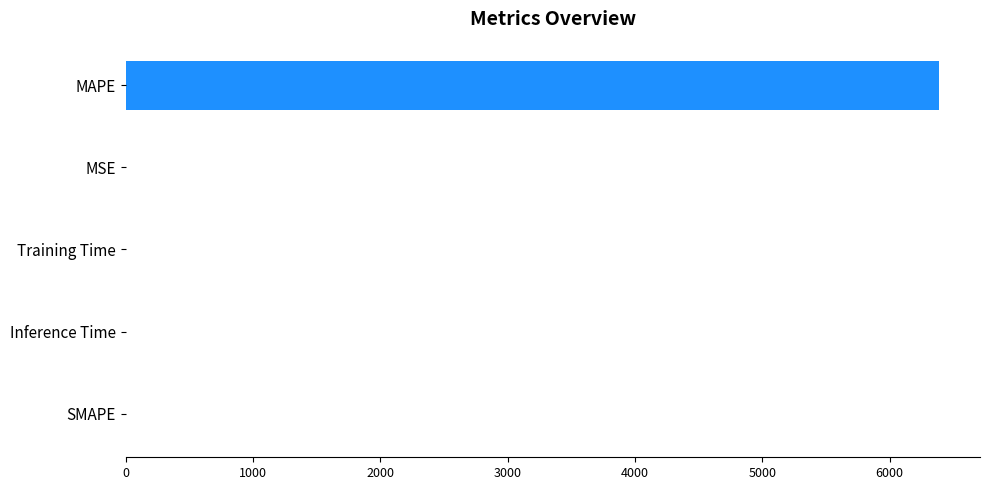

The chart shows a value of 10944.3 at MAPE. True or false?

False